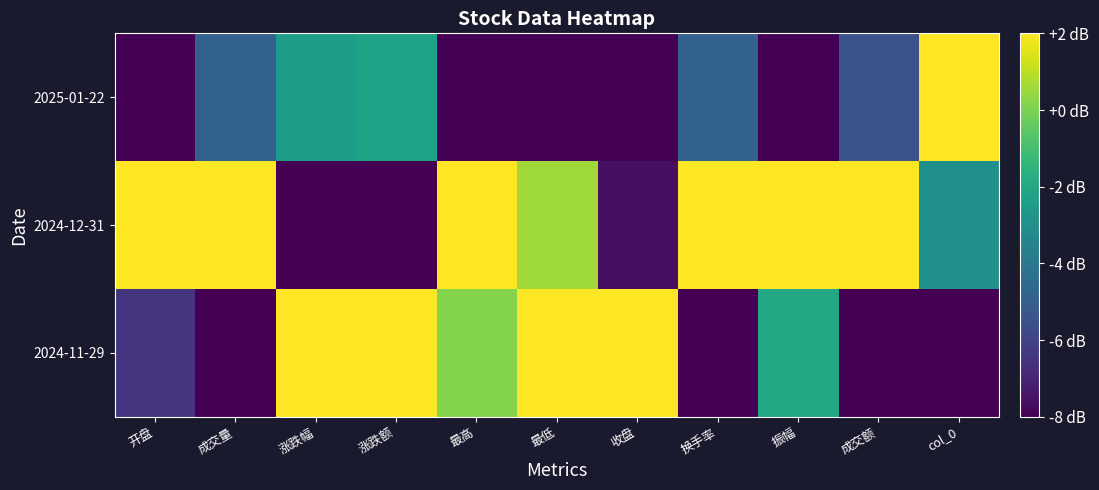

Rank the series at 开盘 from lowest to highest value.

2025-01-22, 2024-11-29, 2024-12-31